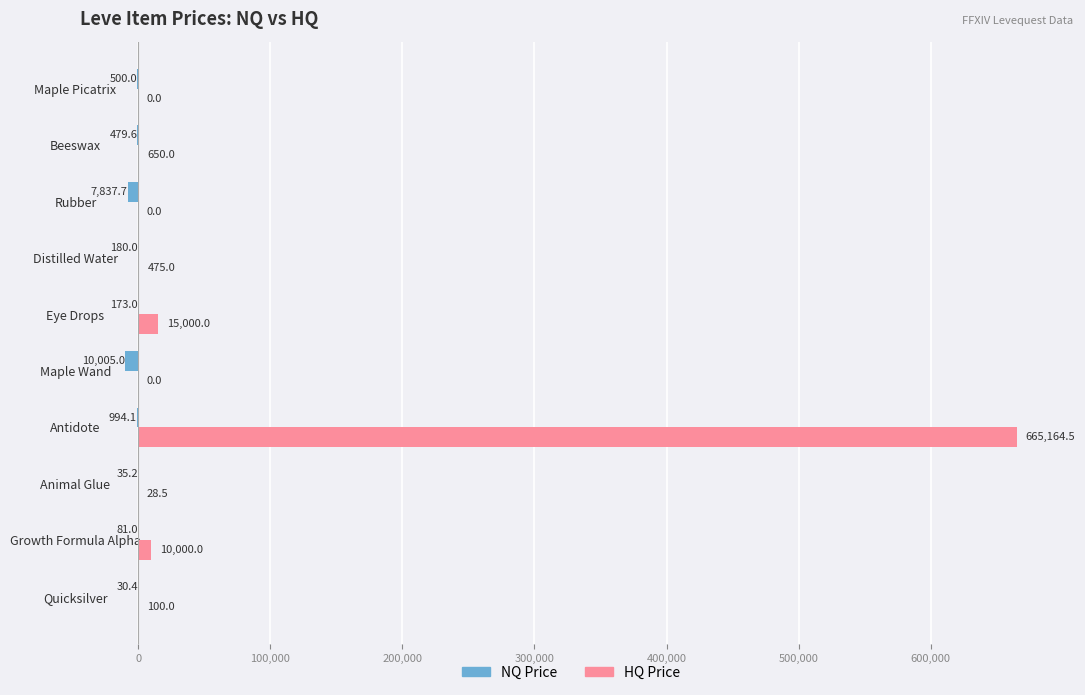

What is the total value across all series at Rubber?

-7837.7